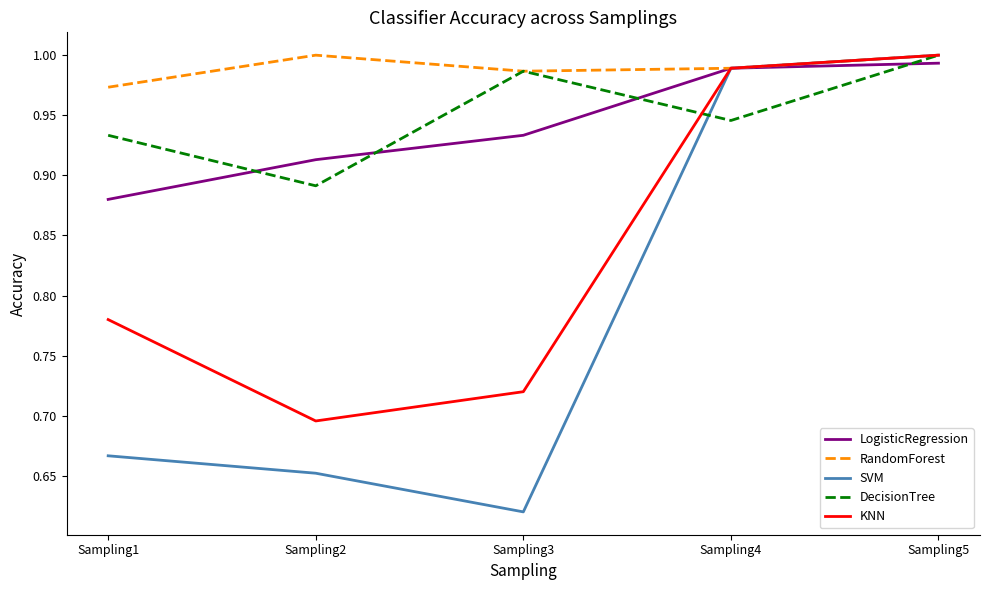

Where is LogisticRegression nearest to the value 0?

Sampling1